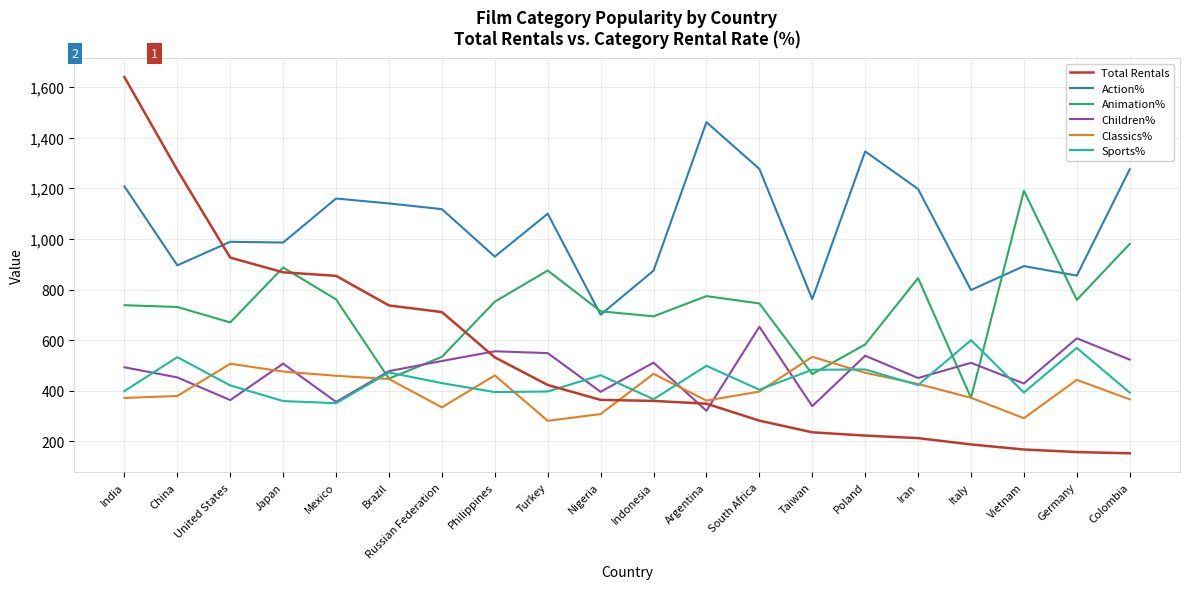

The Animation% series shows 583.0 at Poland. True or false?

True